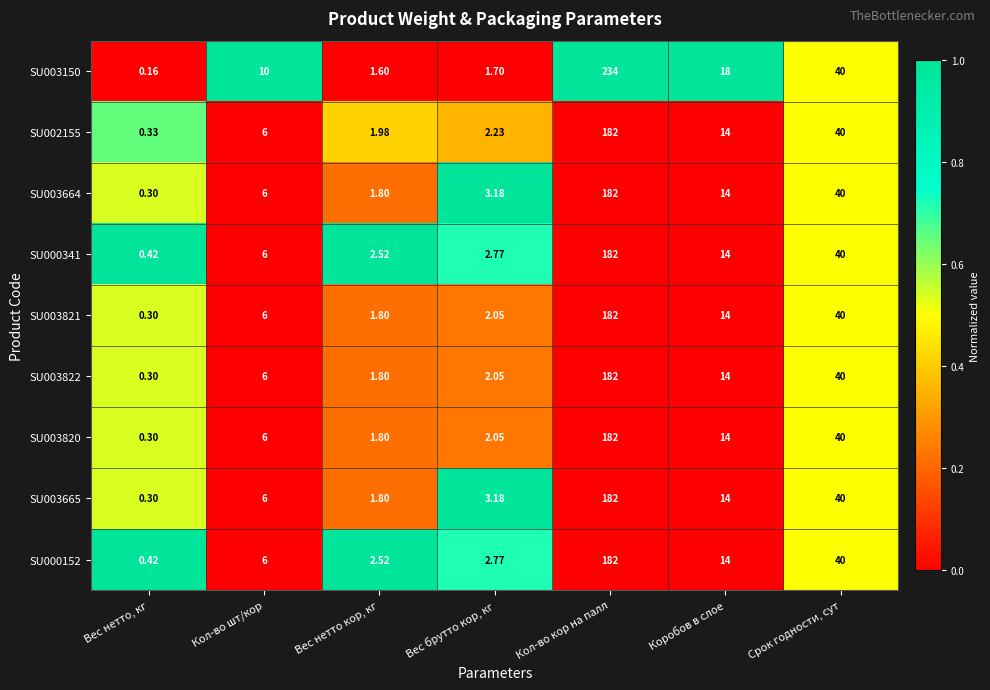

List the labels in order of SU003665 value, largest first.

Кол-во кор на палл, Срок годности, сут, Коробов в слое, Кол-во шт/кор, Вес брутто кор, кг, Вес нетто кор, кг, Вес нетто, кг